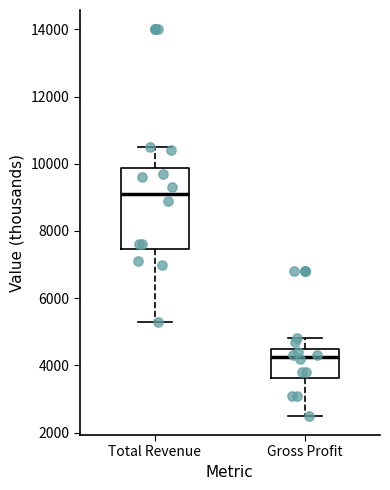

Which box's median line is the highest?

Total Revenue